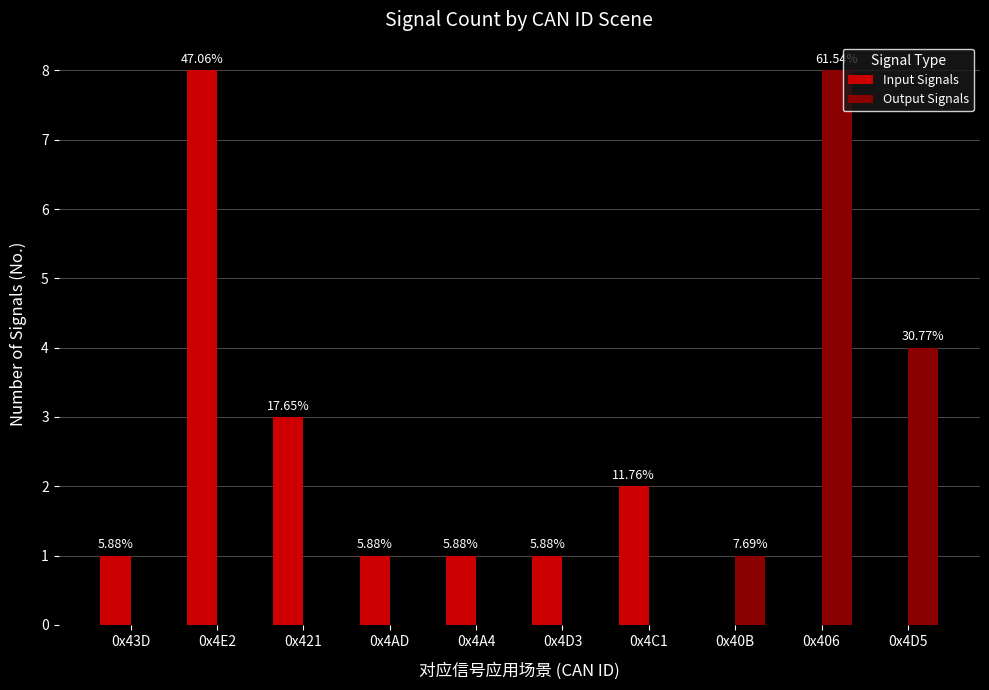

How many groups of bars are there?

10